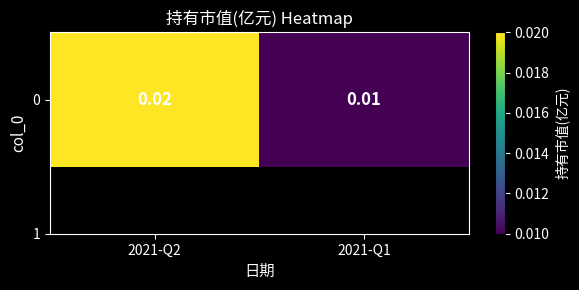

Is it true that the value at 2021-Q1 is 0.0?

False